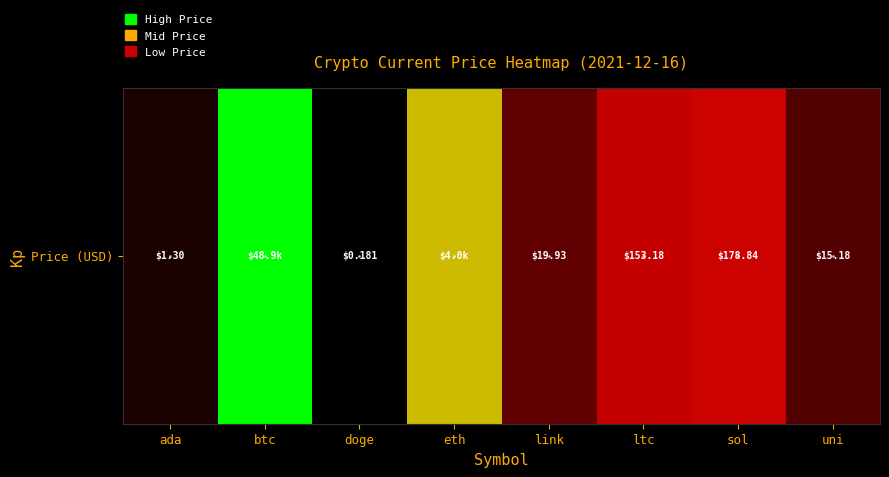

Reading left to right, extract all data points from this chart.

ada=0.1	btc=4.7	doge=-0.7	eth=3.6	link=1.3	ltc=2.2	sol=2.3	uni=1.2